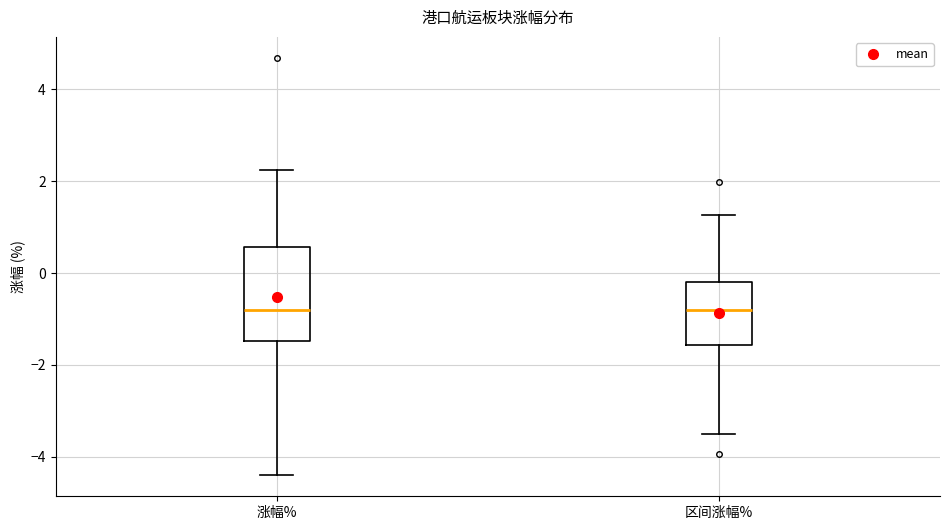

Reading left to right, read every box against the y-axis: the position of its median line, the range the box covers, and the ends of its whiskers. The values are not printed on the chart, so give them approximately, as read against the axis.

涨幅%: median -0.8, box -1.4 to 0.6, whiskers -4.4 to 2.2
区间涨幅%: median -0.8, box -1.6 to -0.2, whiskers -3.6 to 1.2